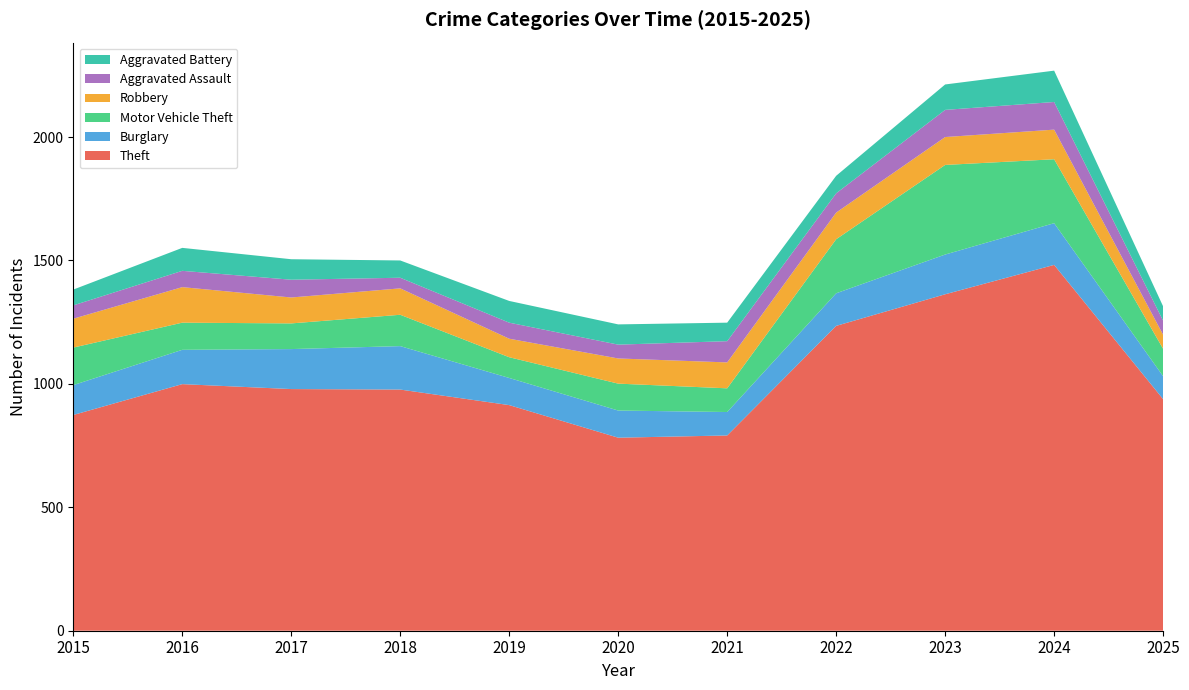

Reading left to right, list all the values displayed in this chart.

Theft: 2015=874	2016=999	2017=979	2018=977	2019=914	2020=782	2021=791	2022=1235	2023=1363	2024=1482	2025=938
Burglary: 2015=121	2016=139	2017=162	2018=176	2019=110	2020=110	2021=95	2022=132	2023=161	2024=169	2025=93
Motor Vehicle Theft: 2015=152	2016=110	2017=104	2018=127	2019=84	2020=109	2021=96	2022=219	2023=363	2024=259	2025=111
Robbery: 2015=117	2016=144	2017=105	2018=107	2019=75	2020=102	2021=105	2022=108	2023=113	2024=120	2025=57
Aggravated Assault: 2015=54	2016=66	2017=72	2018=43	2019=65	2020=56	2021=86	2022=78	2023=110	2024=112	2025=57
Aggravated Battery: 2015=64	2016=93	2017=83	2018=70	2019=88	2020=82	2021=75	2022=71	2023=103	2024=127	2025=58